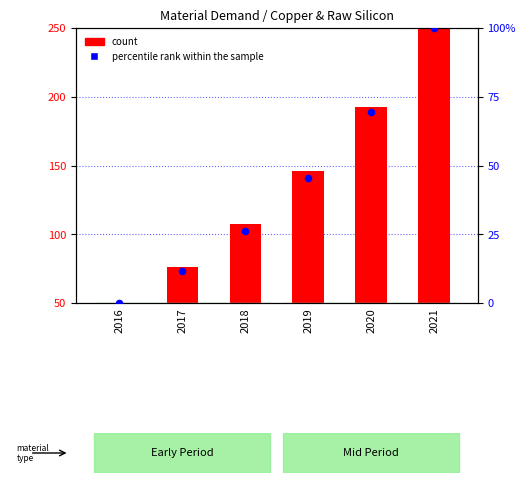

Between 2021 and 2016, which is larger?

2021